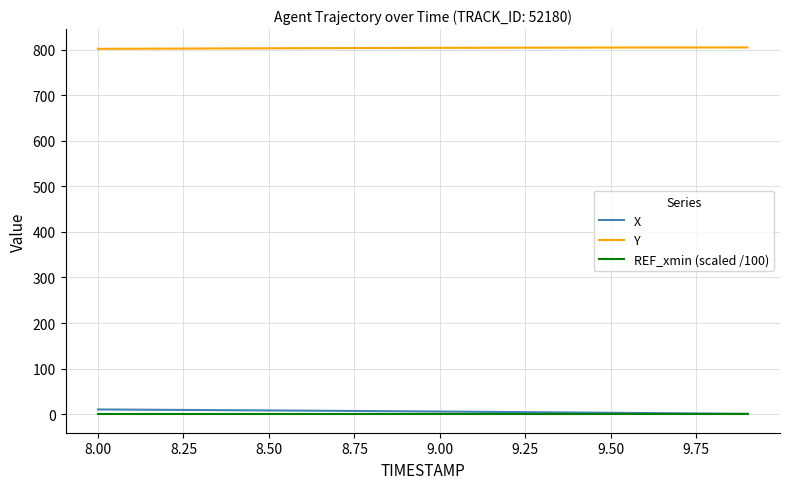

True or false: Y and REF_xmin (scaled /100) cross at least once.

False